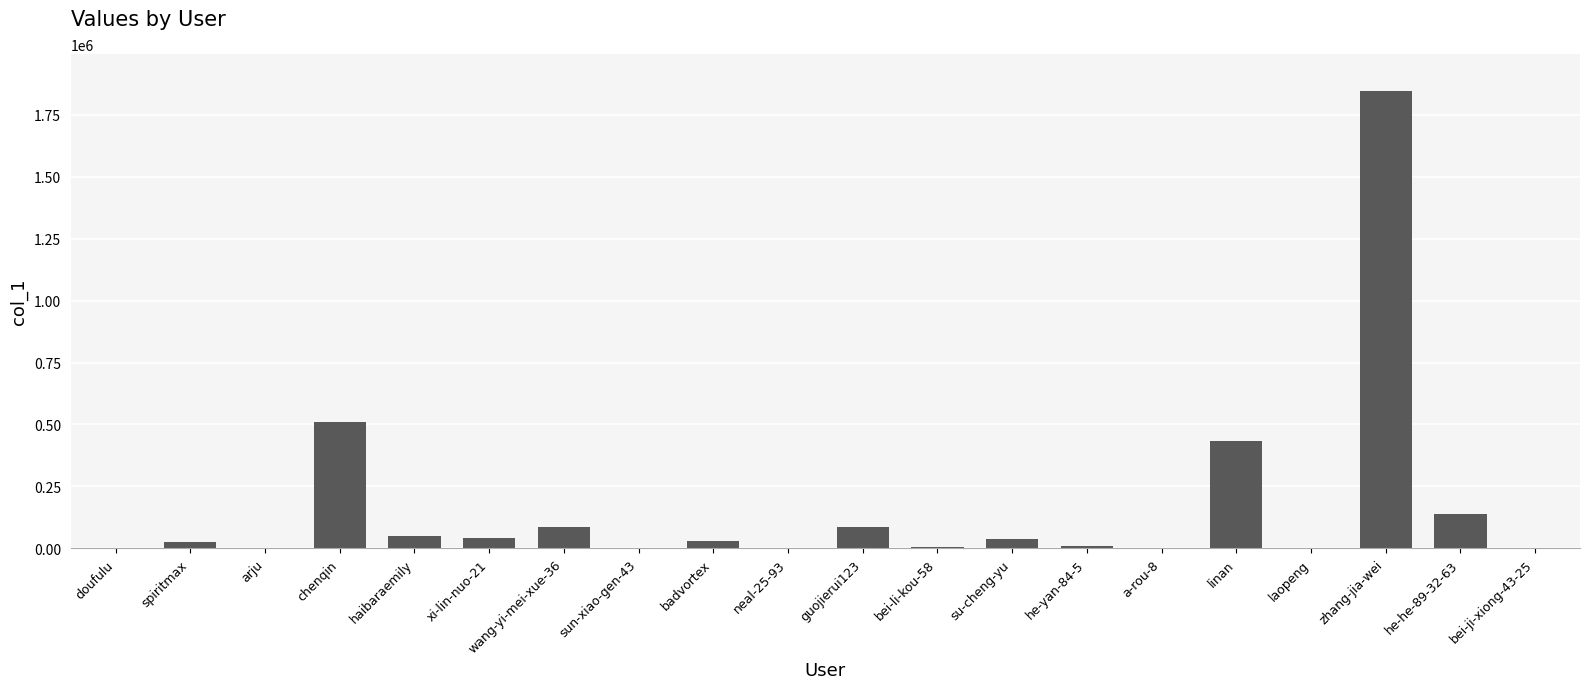

What is the sum of all values?

3313196